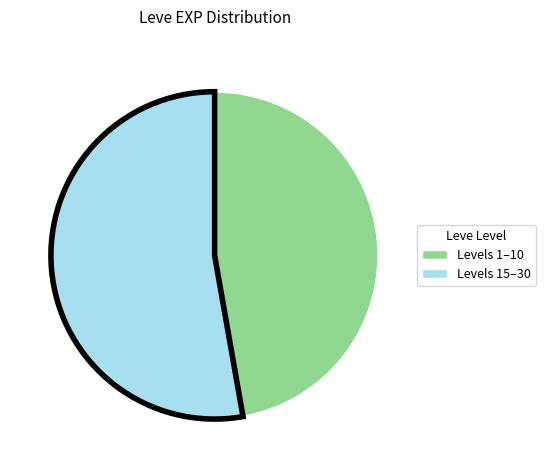

Count the number of slices in the pie.

2